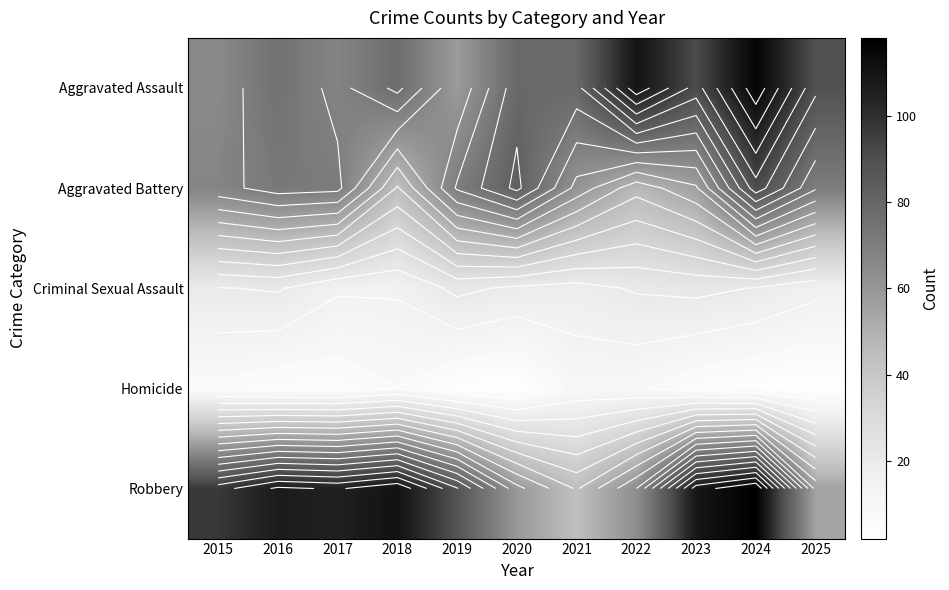

At which label is Criminal Sexual Assault closest to 18?

2021